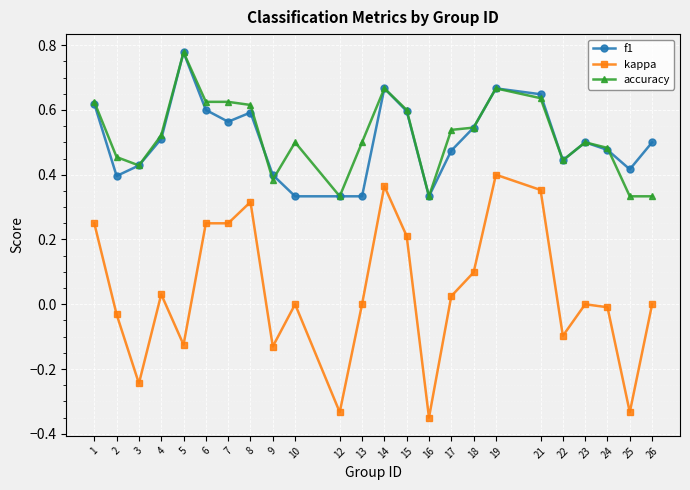

The value of accuracy at 23 is 0.3. True or false?

False